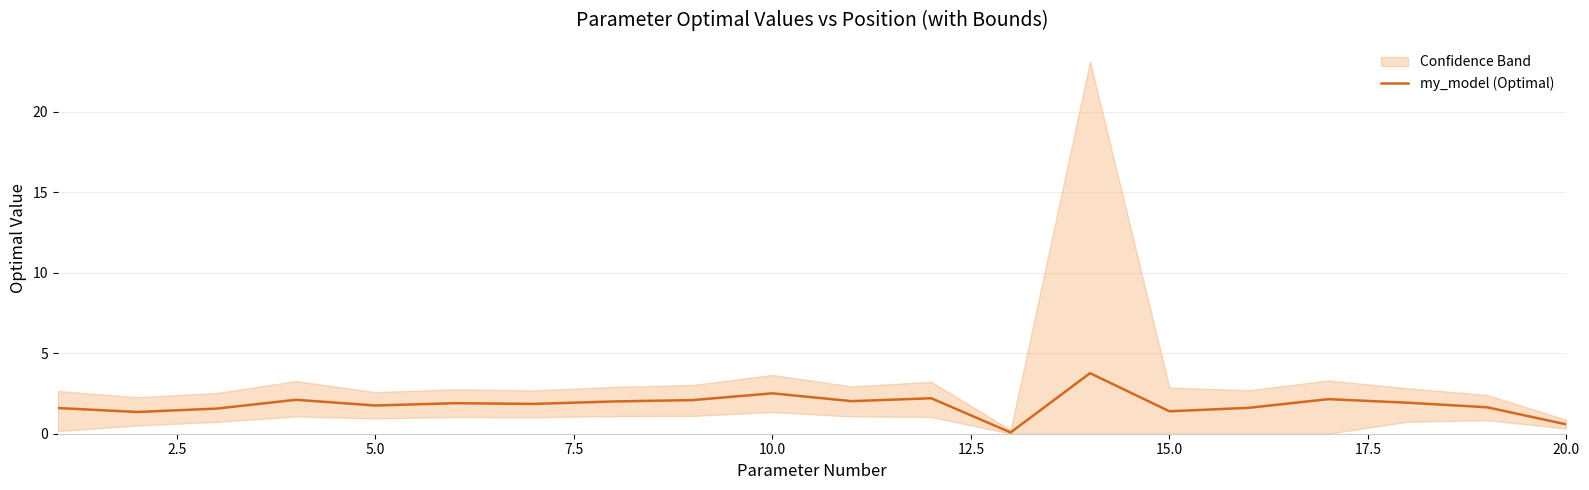

What is the smallest value displayed?

0.1